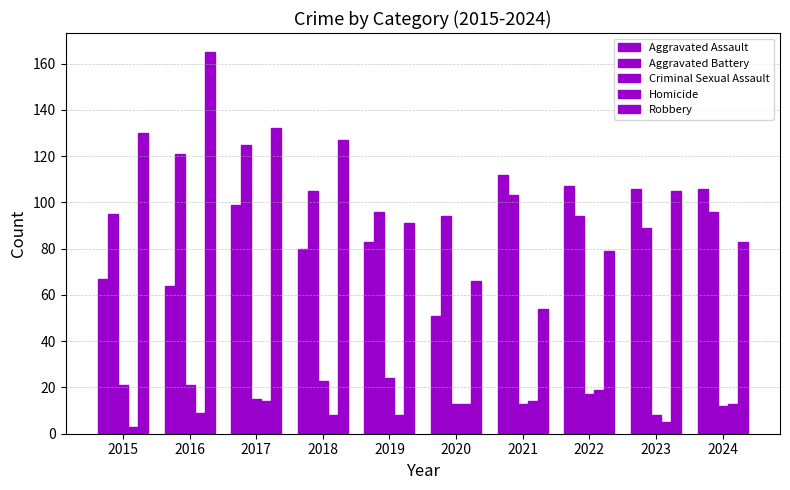

How many data points in Aggravated Assault are less than 99?

5